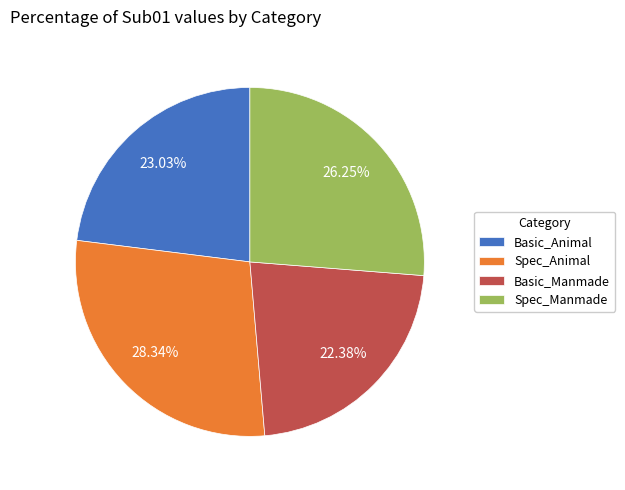

Rank the categories by value from highest to lowest.

Spec_Animal, Spec_Manmade, Basic_Animal, Basic_Manmade